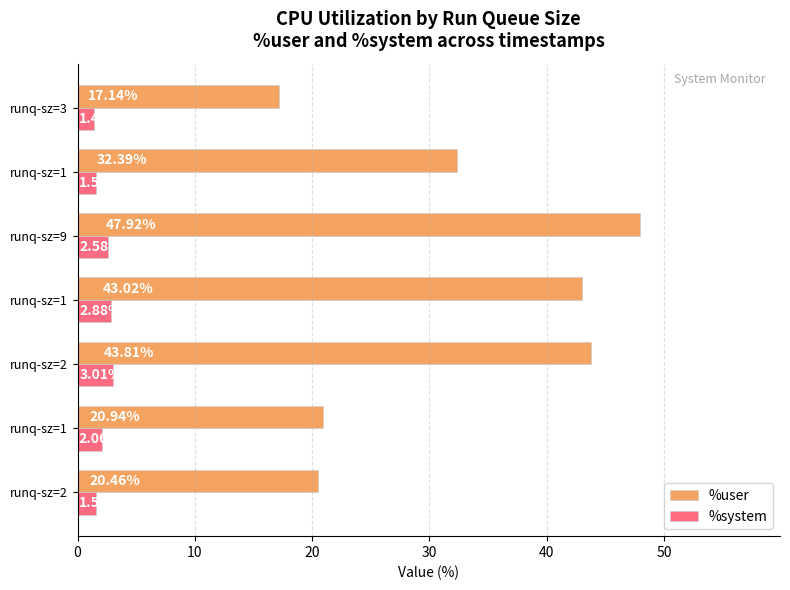

How many data points in %user are above 32?

4